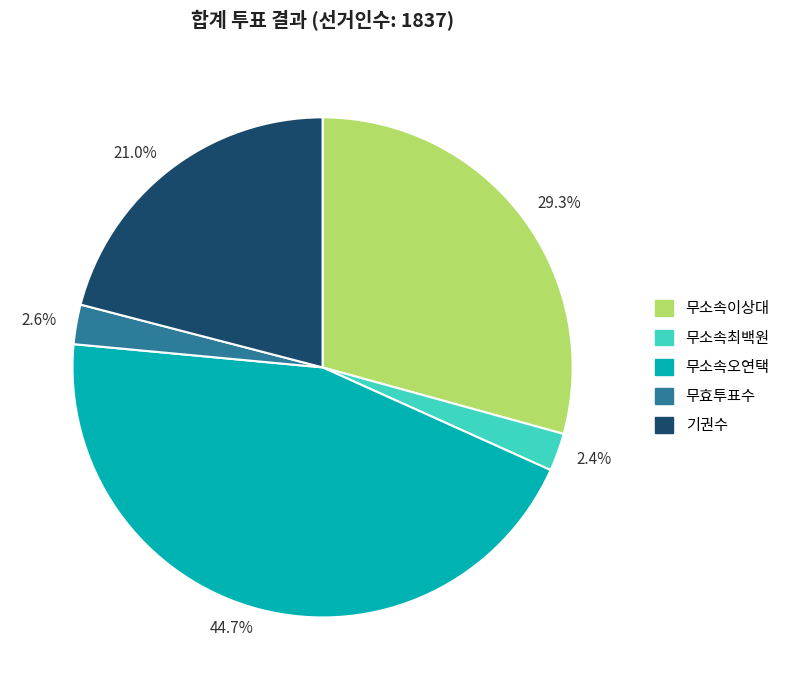

What is the ratio of the value at 29.3% to the value at 44.7%?

0.7